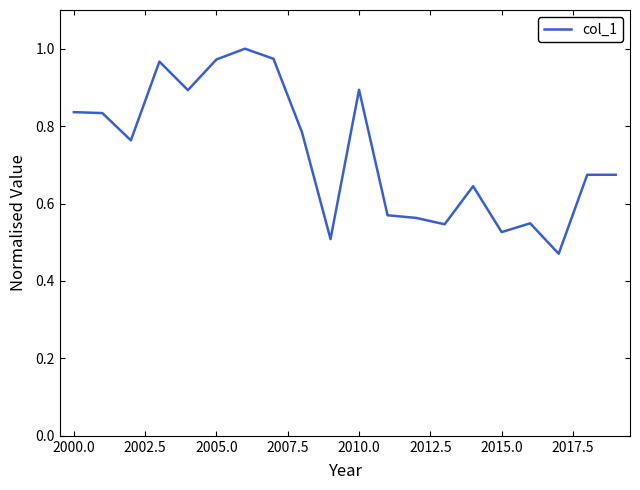

How many lines are shown in the chart?

1